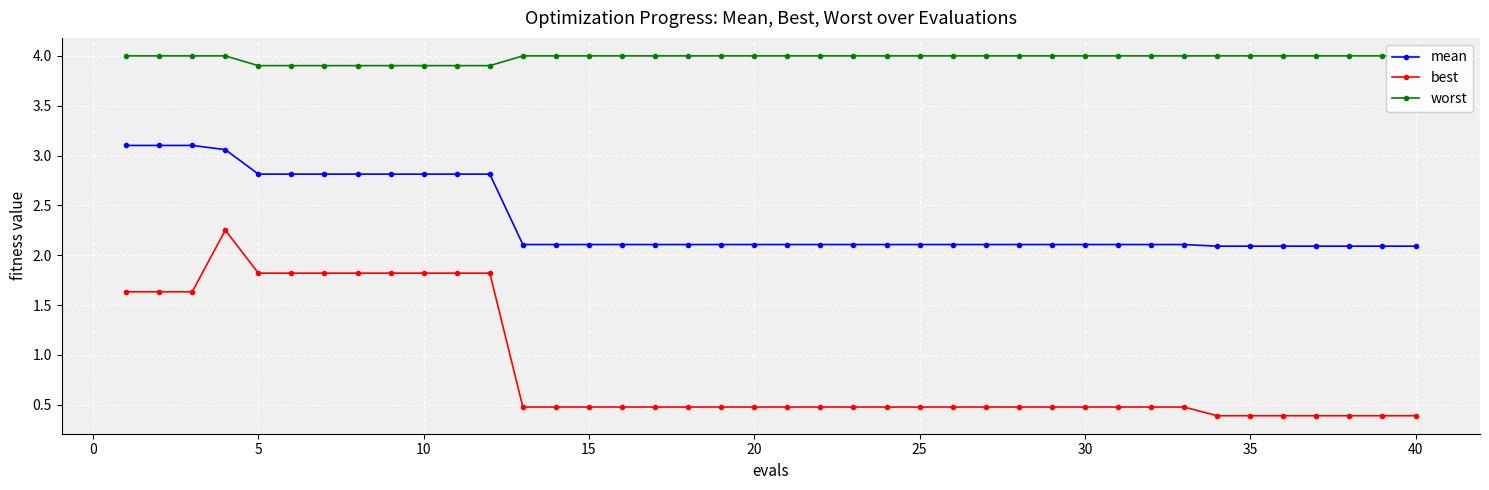

How many series are shown in this chart?

3